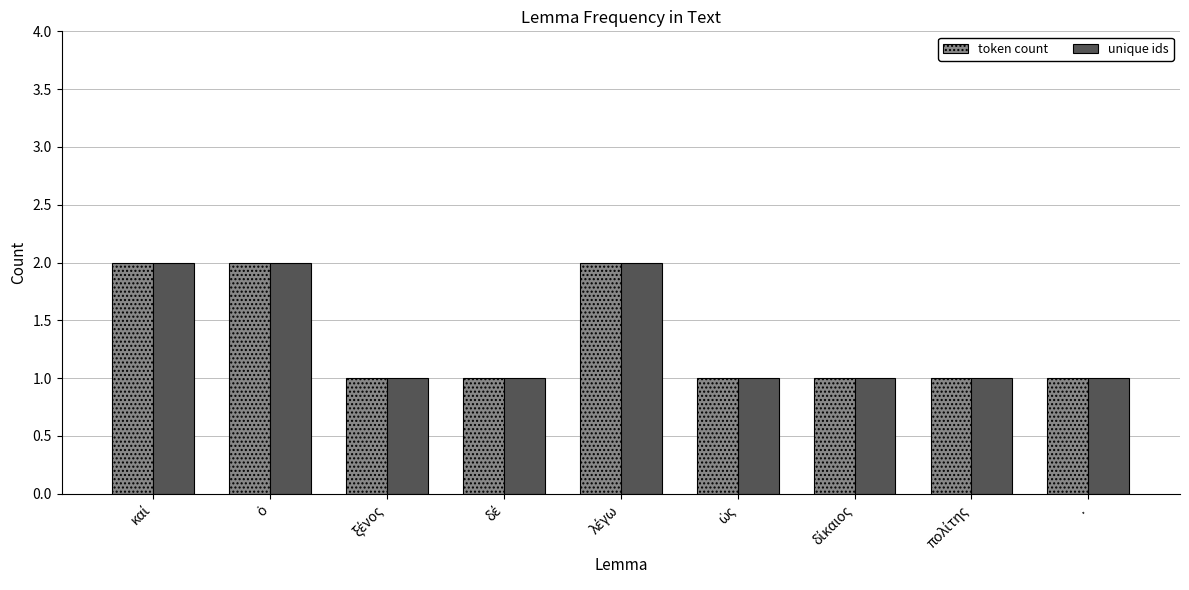

Reading left to right, extract all data points from this chart.

token count: 2	2	1	1	2	1	1	1	1
unique ids: 2	2	1	1	2	1	1	1	1